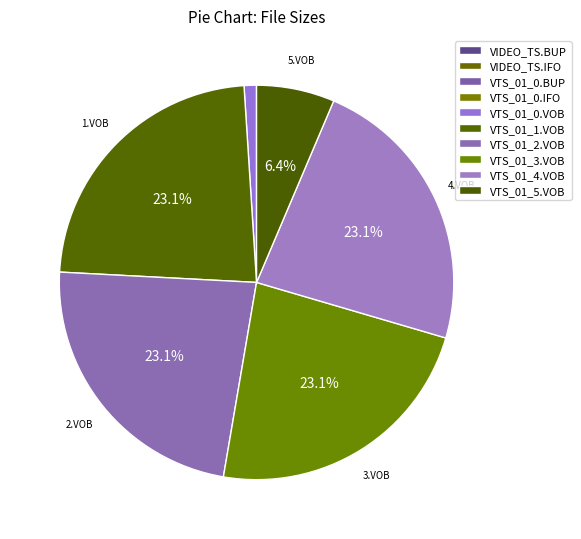

Which category has the smallest portion of the pie?

VIDEO_TS.BUP